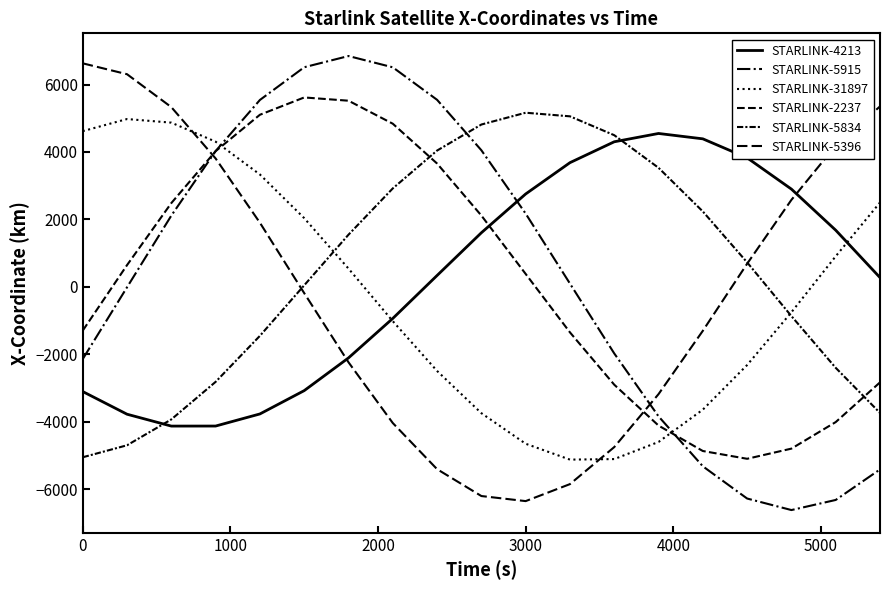

Does the chart have visible grid lines?

No